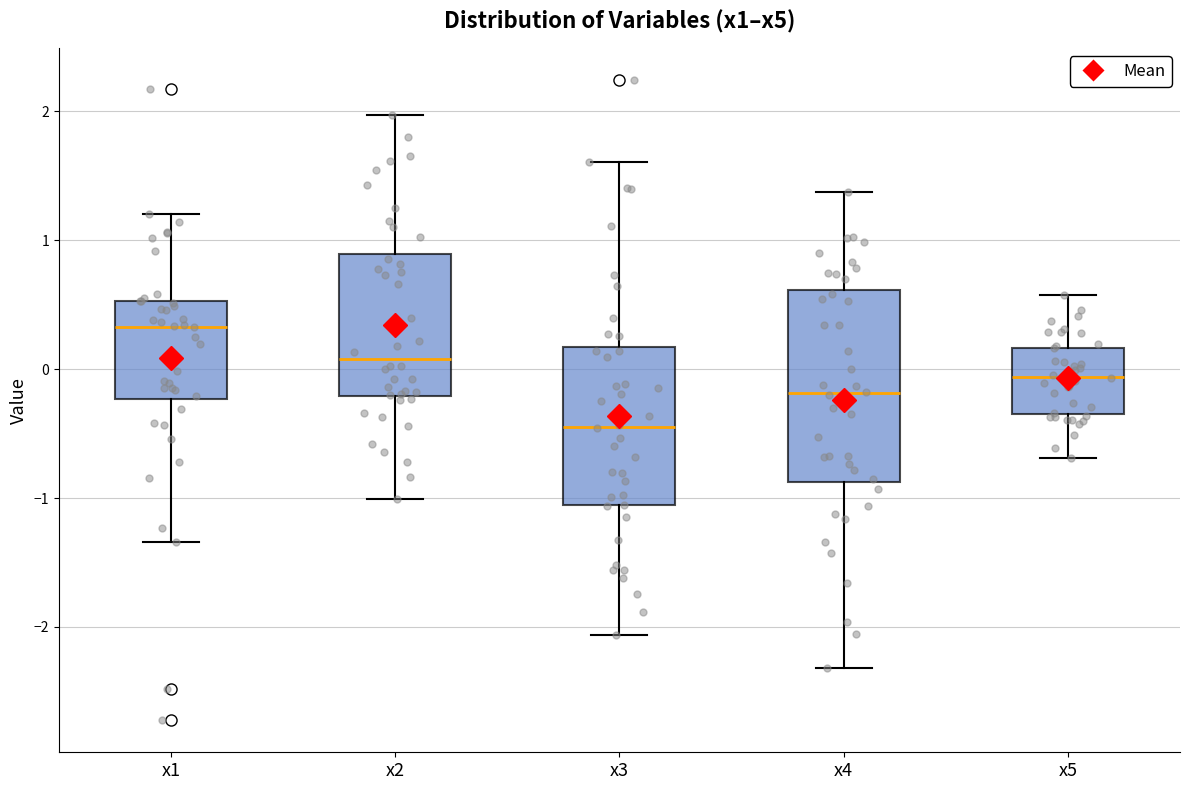

Comparing the boxes themselves (not the whiskers), which one is the tallest?

x4